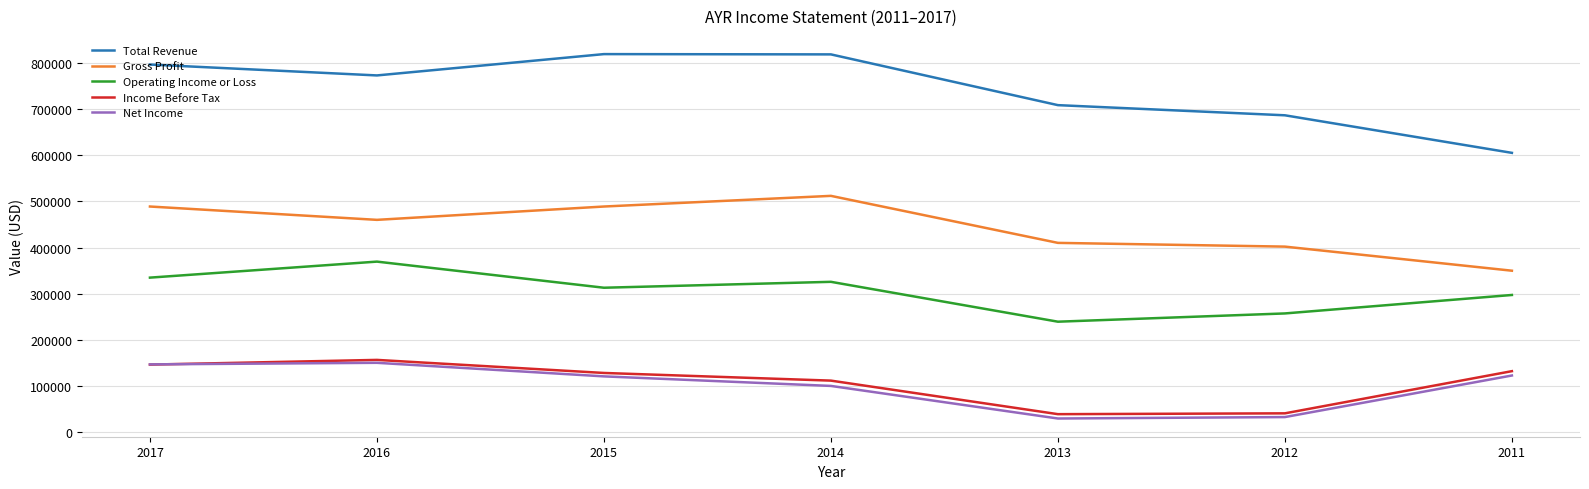

What is the maximum value for Operating Income or Loss?

369500